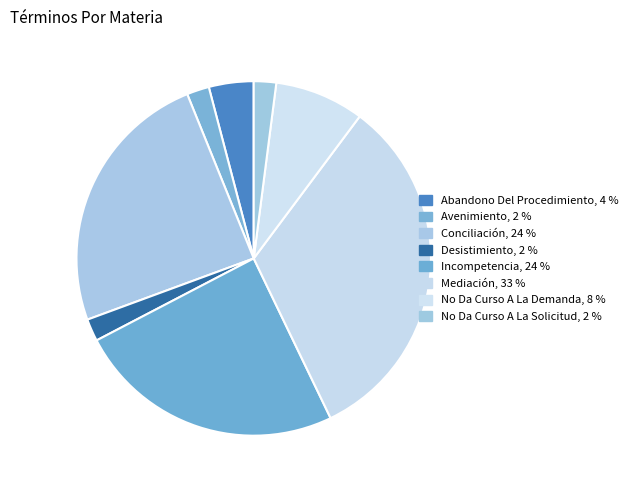

How many slices are in this pie chart?

8